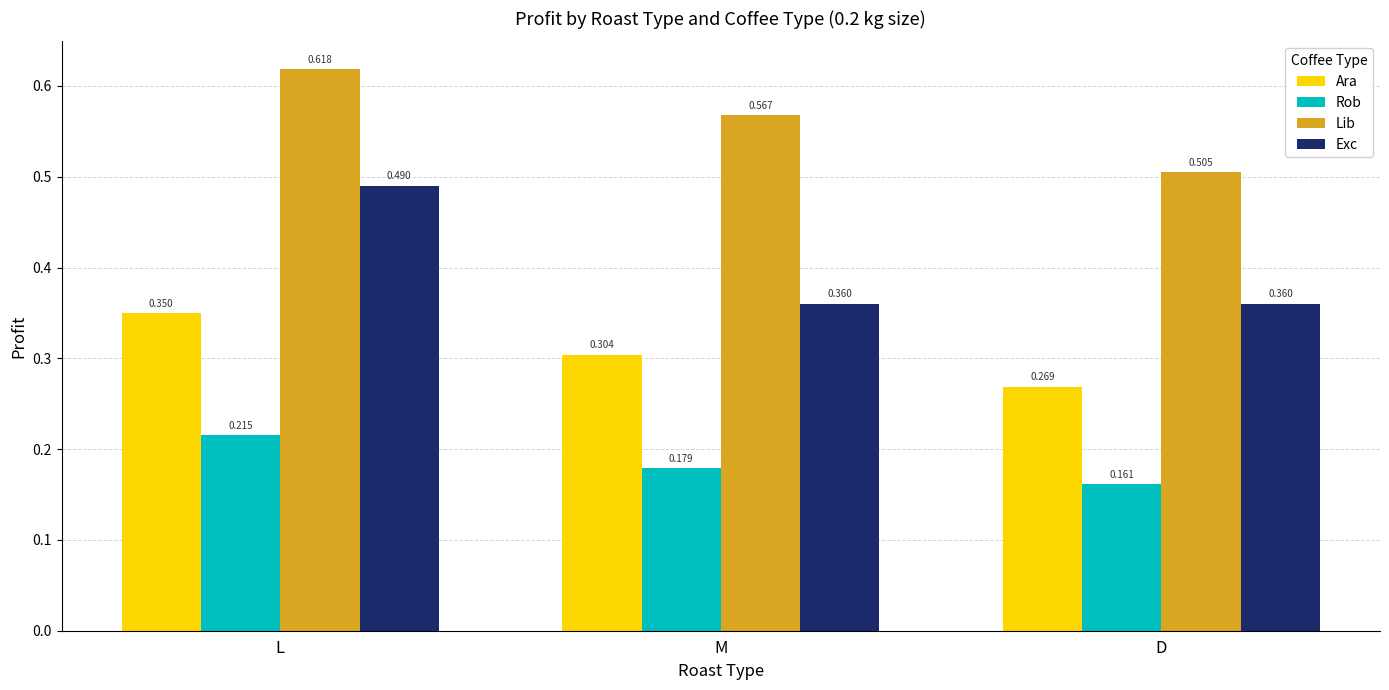

Between L and M, which series saw the biggest shift?

Exc